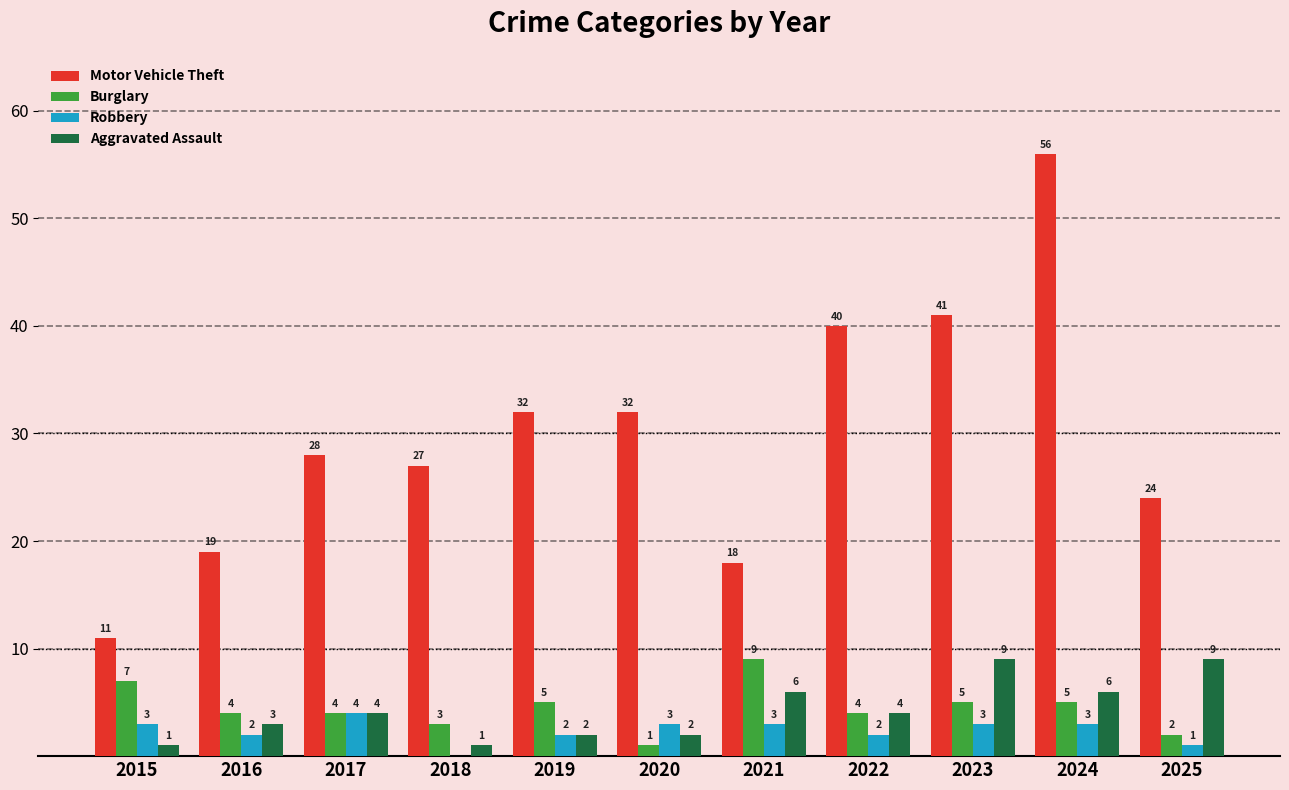

True or false: Motor Vehicle Theft has a value of 42 at 2019.

False